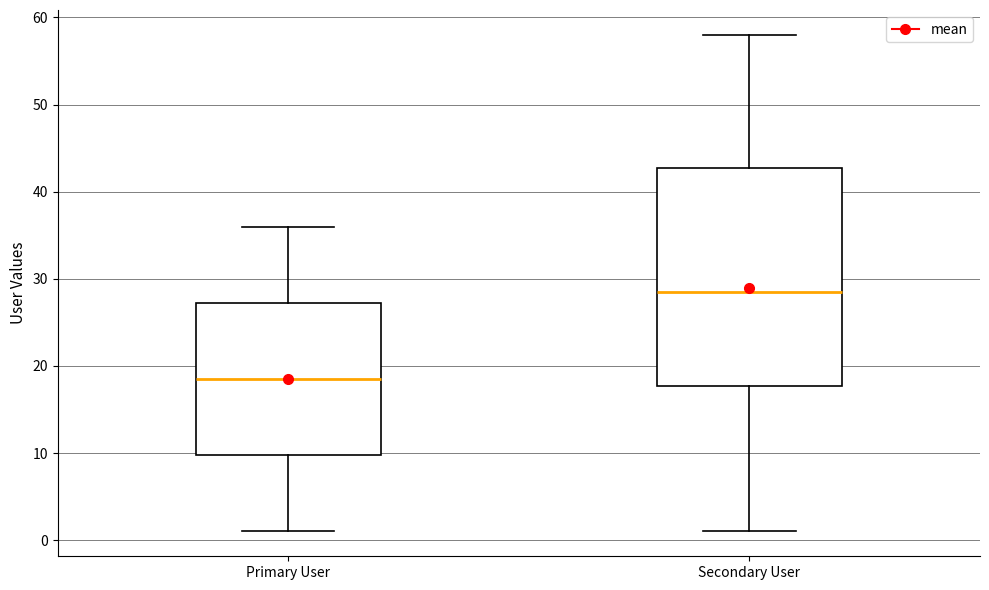

Reading left to right, read every box against the y-axis: the position of its median line, the range the box covers, and the ends of its whiskers. The values are not printed on the chart, so give them approximately, as read against the axis.

Primary User: median 19, box 10 to 27, whiskers 1 to 36
Secondary User: median 29, box 18 to 43, whiskers 1 to 58